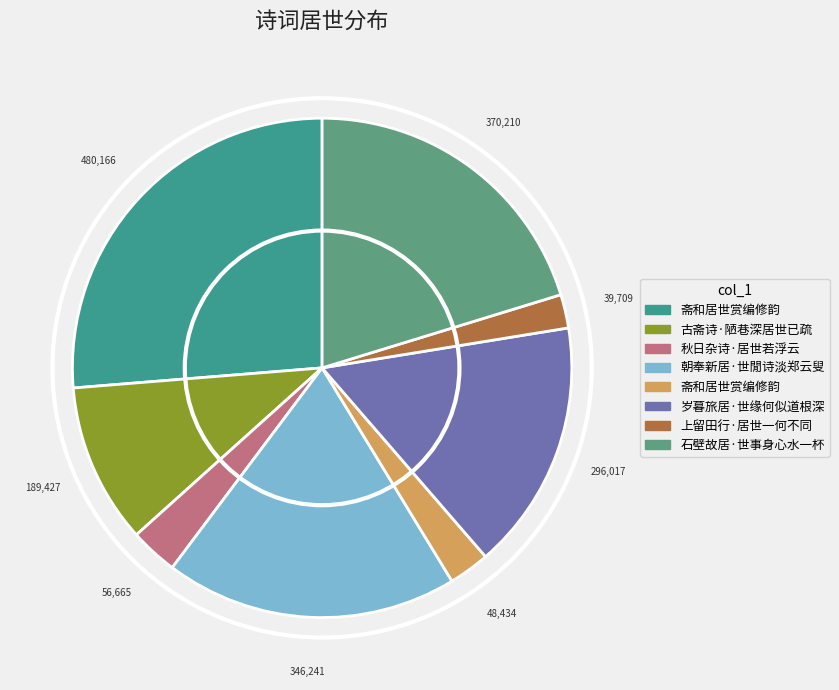

Count the number of slices in the pie.

8